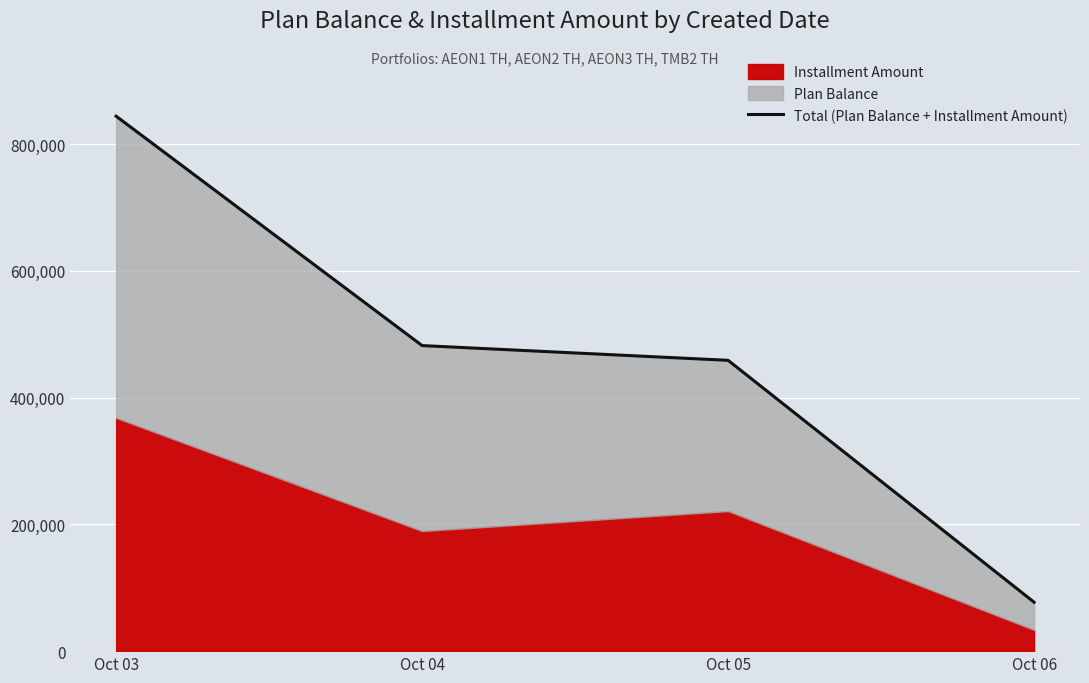

At which category does the chart reach its peak across all series?

Oct 03